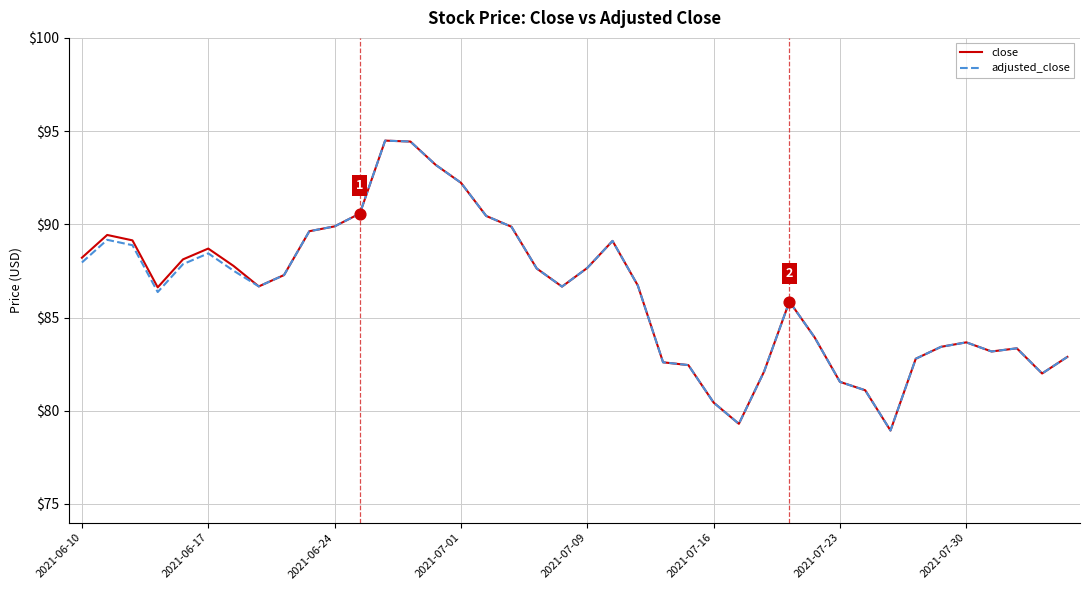

What is the minimum value for close?

78.9